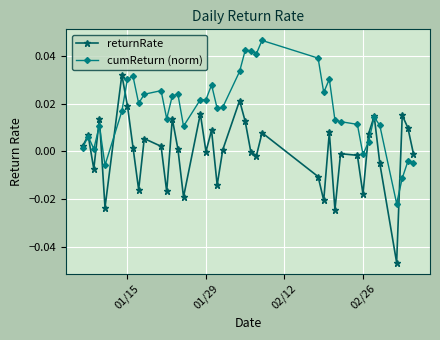

Which series has the largest range (max minus min)?

returnRate